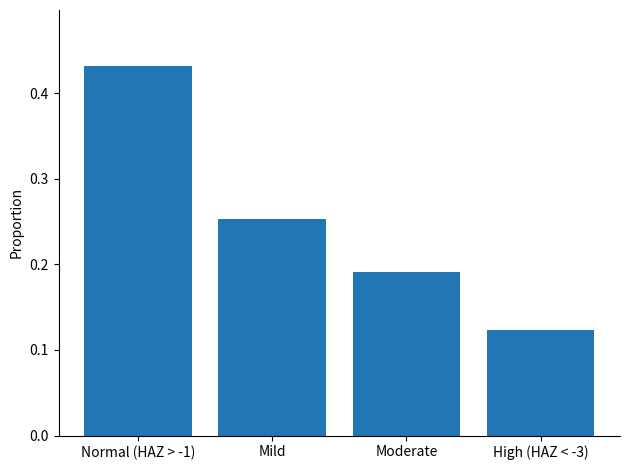

What is the label of the 2nd bar from the left?

Mild